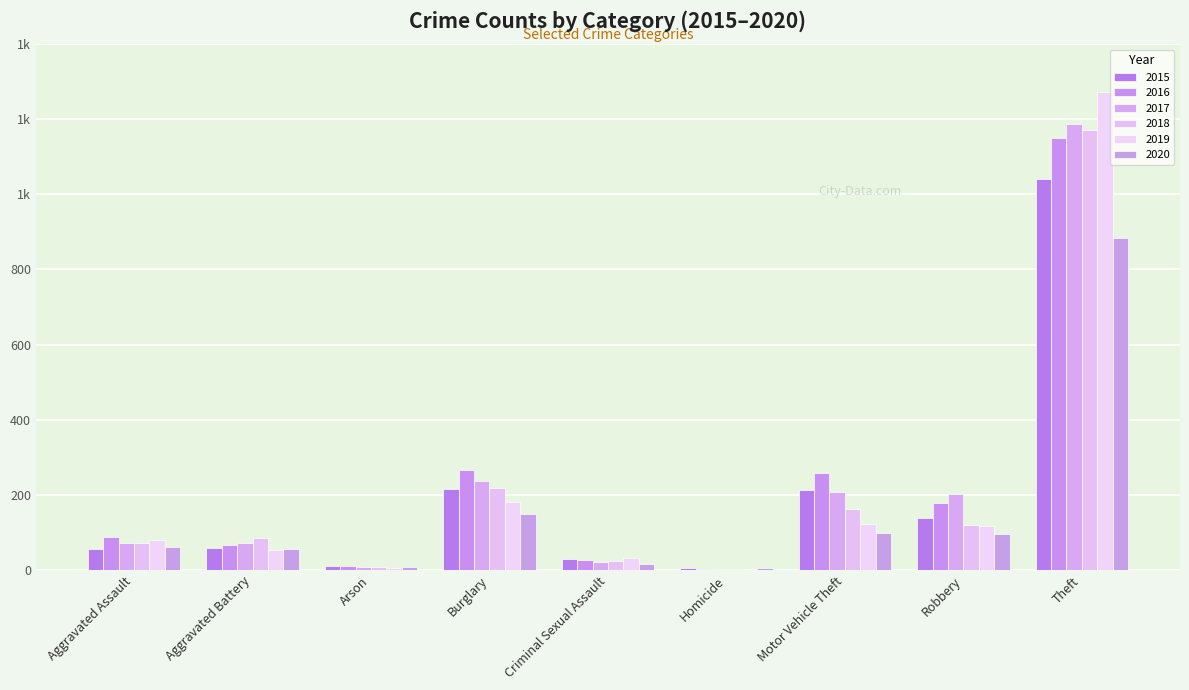

What is the value of the 2019 bar at the 9th from the left?

1272